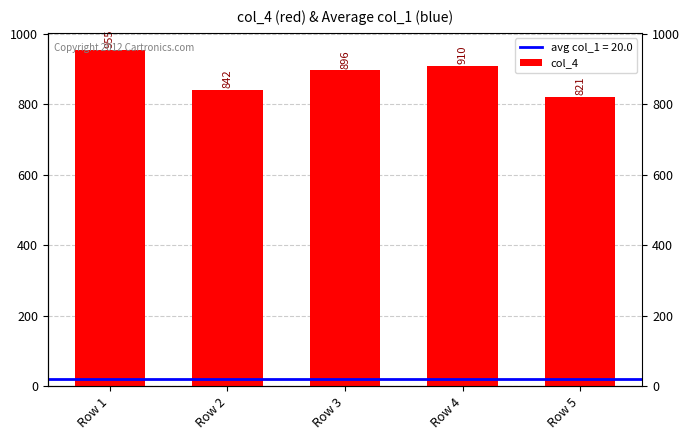

At which label does the data first exceed 896?

Row 1